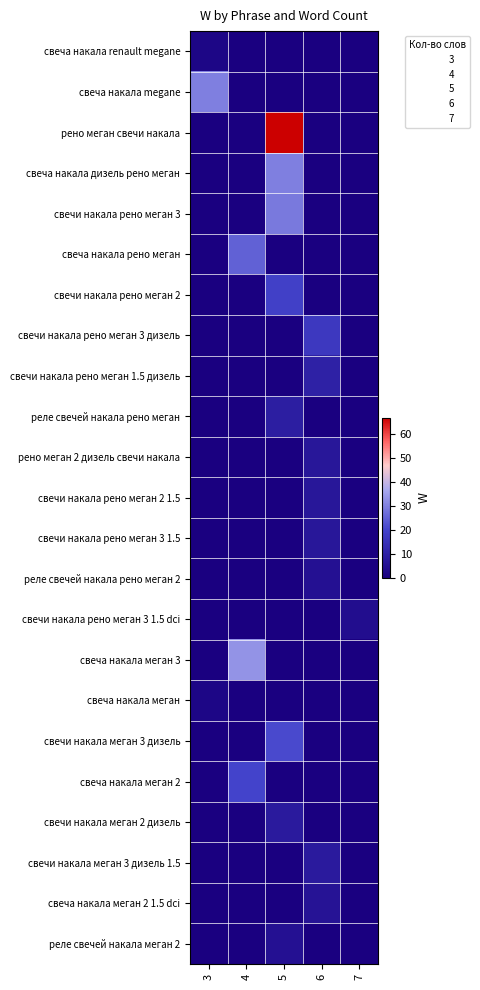

Which series changed the most between 5 and 6?

рено меган свечи накала